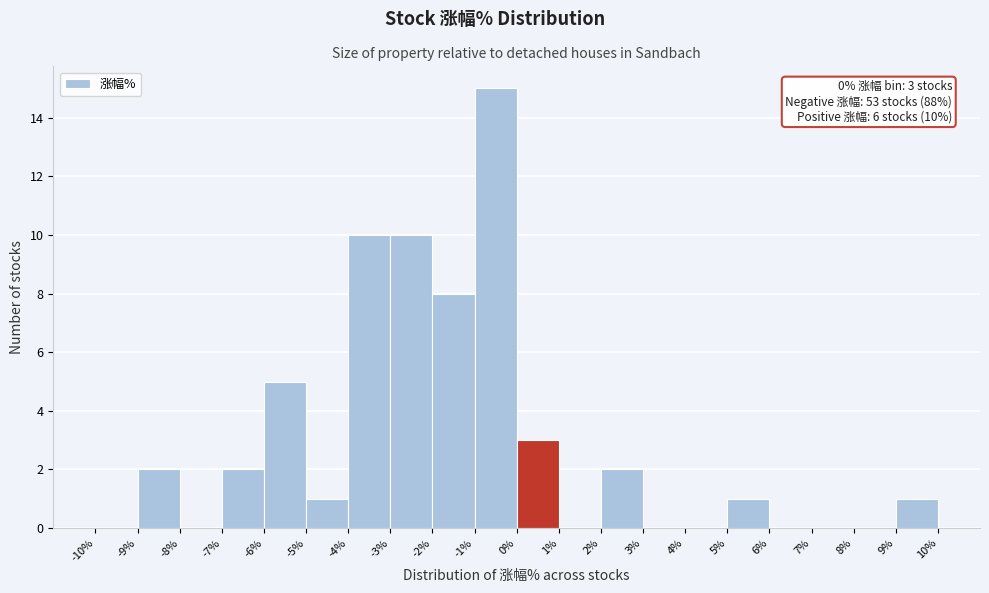

Which range on the x-axis has the tallest bar?

-1% to 0%